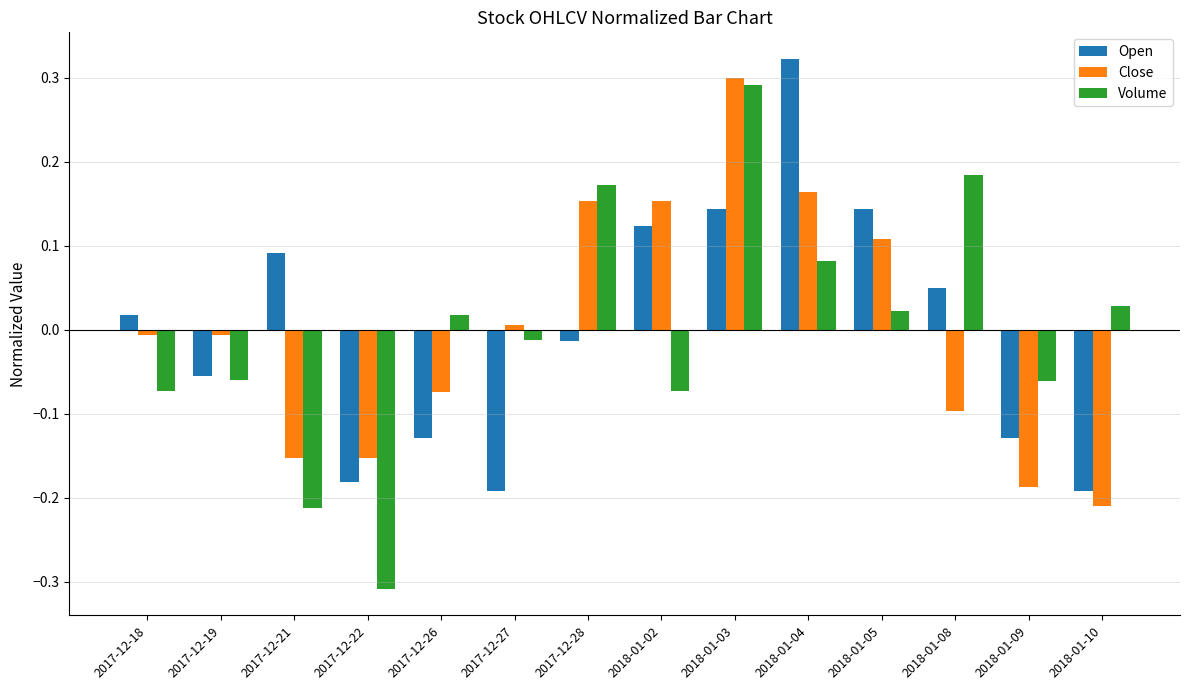

What is the difference between the maximum and minimum values in the Volume series?

0.6